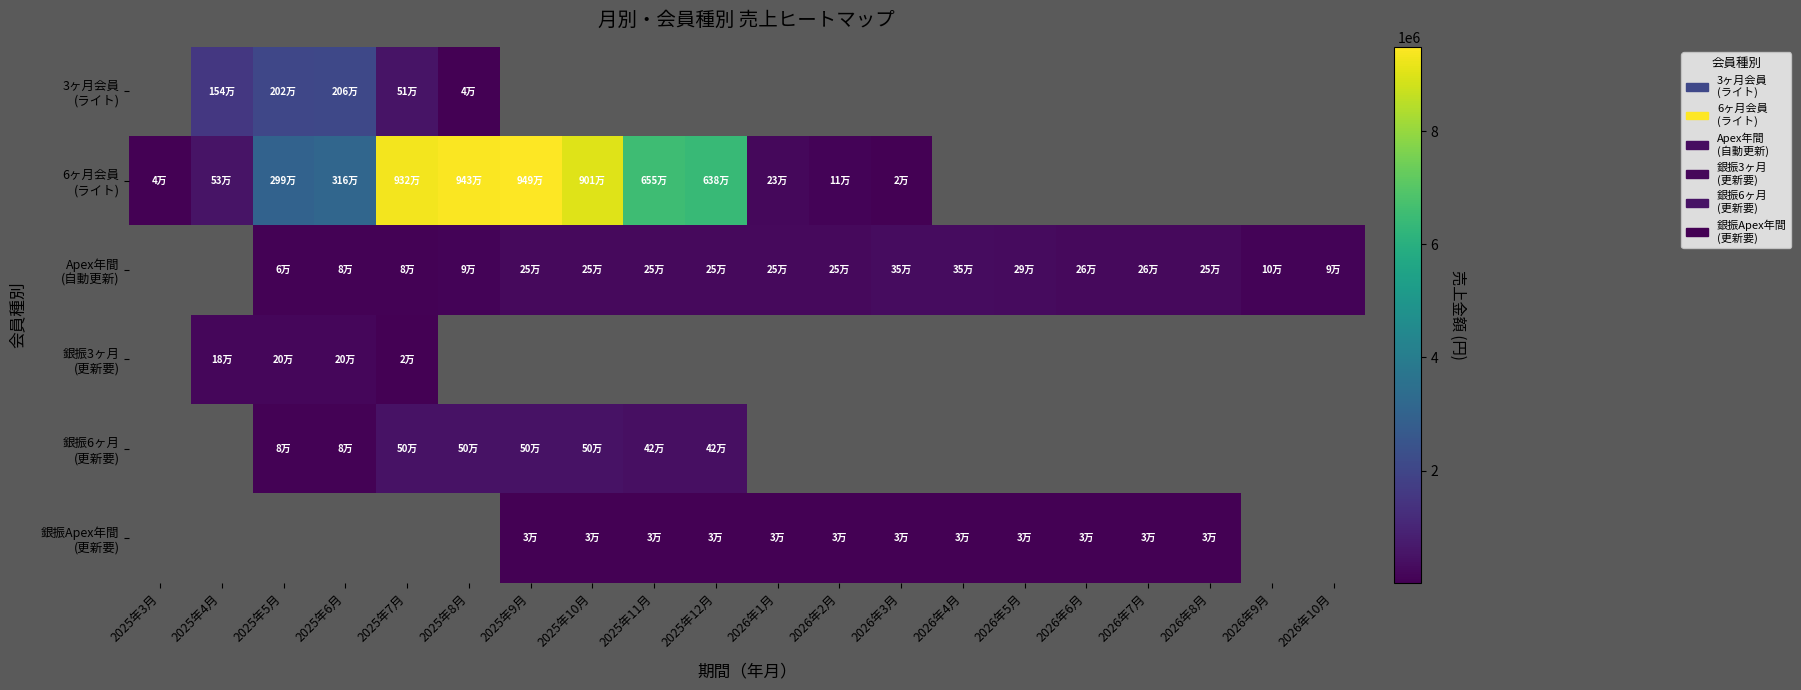

True or false: 6ヶ月会員 (ライト) has a value of 22235.6 at 2025年3月.

False